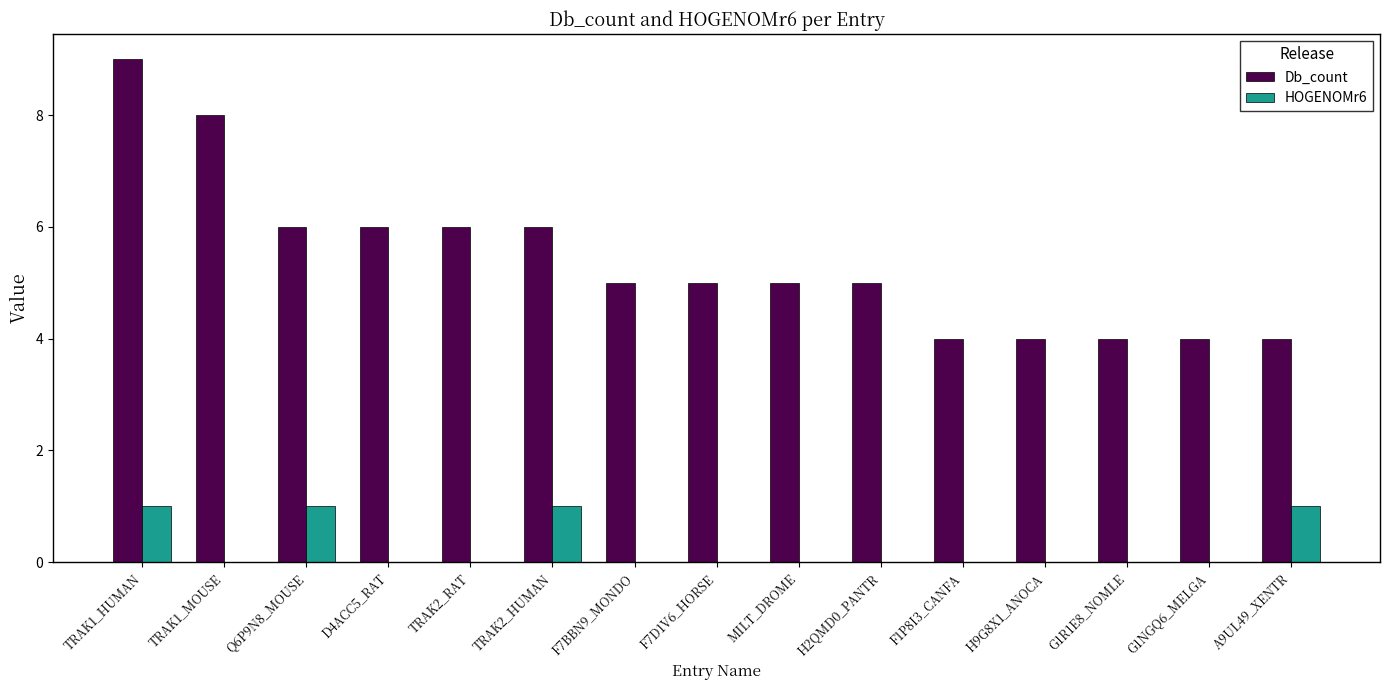

Is the value of HOGENOMr6 at G1R1E8_NOMLE greater than the value of Db_count at TRAK2_RAT?

No